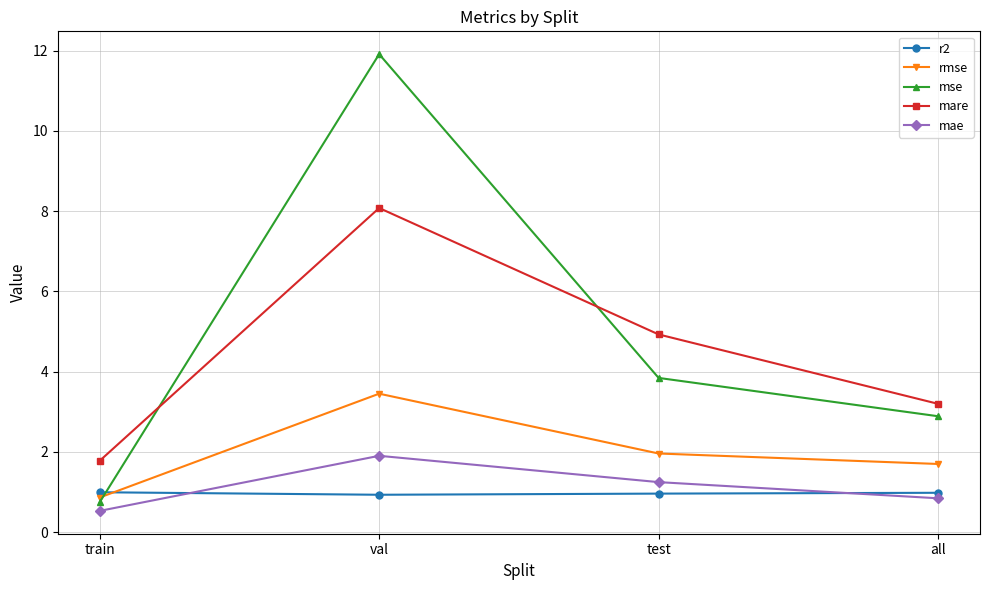

What is the difference between the maximum and minimum values in the mare series?

6.3